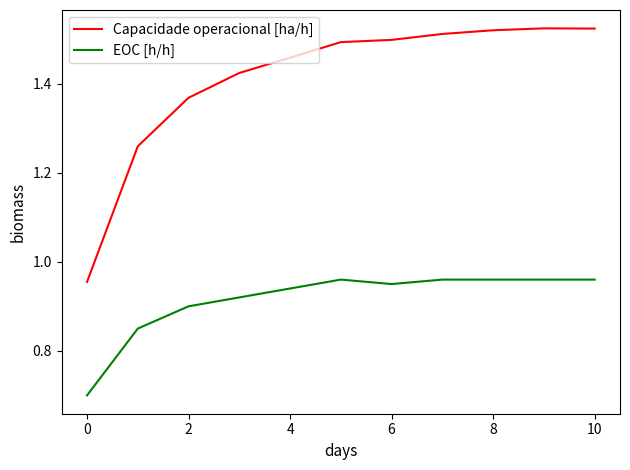

Which series has the largest range (max minus min)?

Capacidade operacional [ha/h]